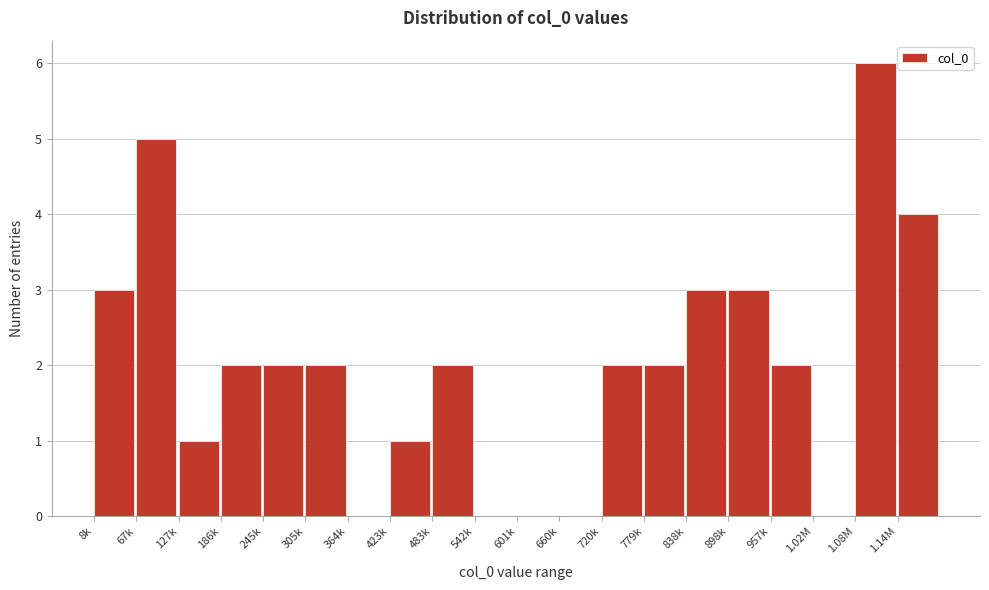

Reading left to right, extract all data points from this chart.

8k=3	67k=5	127k=1	186k=2	245k=2	305k=2	364k=0	423k=1	483k=2	542k=0	601k=0	660k=0	720k=2	779k=2	838k=3	898k=3	957k=2	1.02M=0	1.08M=6	1.14M=4